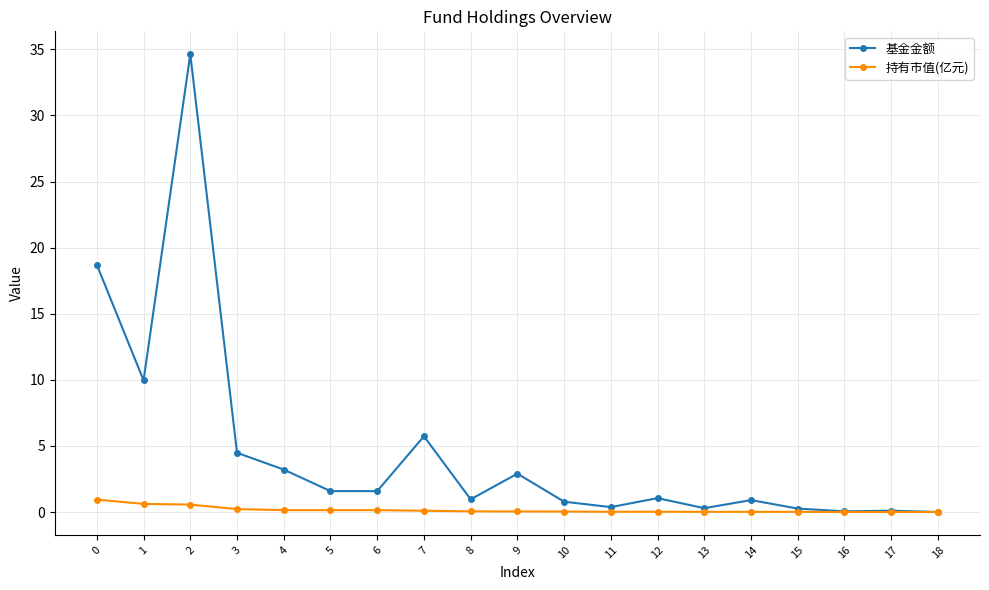

Is the value of 基金金额 at 2 greater than the value of 持有市值(亿元) at 9?

Yes